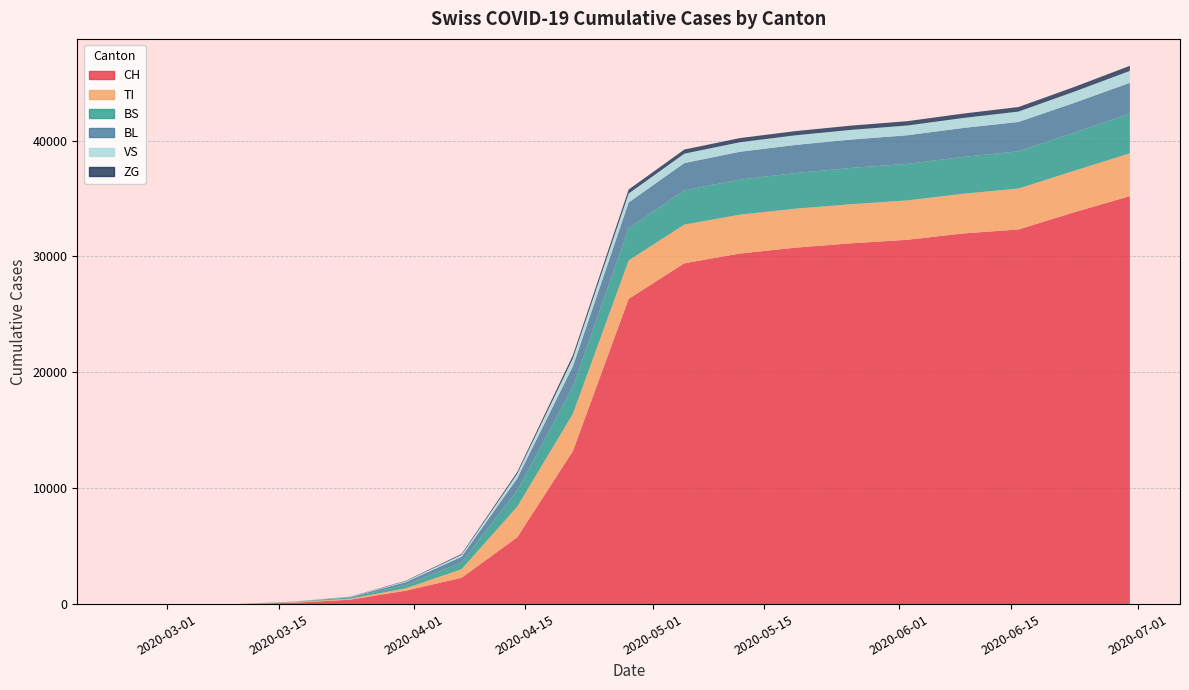

Reading right to left, list all the values displayed in this chart.

CH: 35203	33809	32324	31977	31433	31131	30756	30251	29407	26336	13213	5765	2271	1160	380	116	6	0	0
TI: 3693	3577	3533	3427	3395	3374	3363	3351	3340	3312	3217	2647	737	202	80	62	0	0	0
BS: 3426	3286	3214	3175	3155	3131	3073	3030	2956	2785	2338	1390	607	292	105	25	0	0	0
BL: 2656	2576	2530	2500	2467	2448	2428	2397	2352	2222	1765	1054	468	242	40	13	2	0	0
VS: 1028	964	896	860	842	835	830	822	810	769	678	386	166	81	25	11	0	0	0
ZG: 440	406	392	380	373	368	364	360	355	344	273	157	78	39	12	1	0	0	0